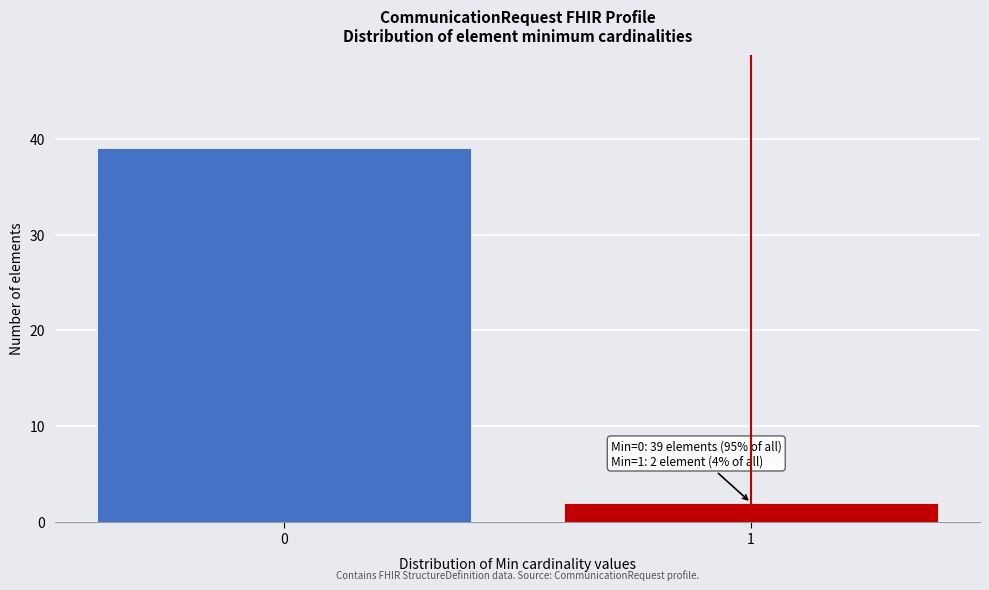

Reading left to right, what are all the values shown in this chart?

39	2